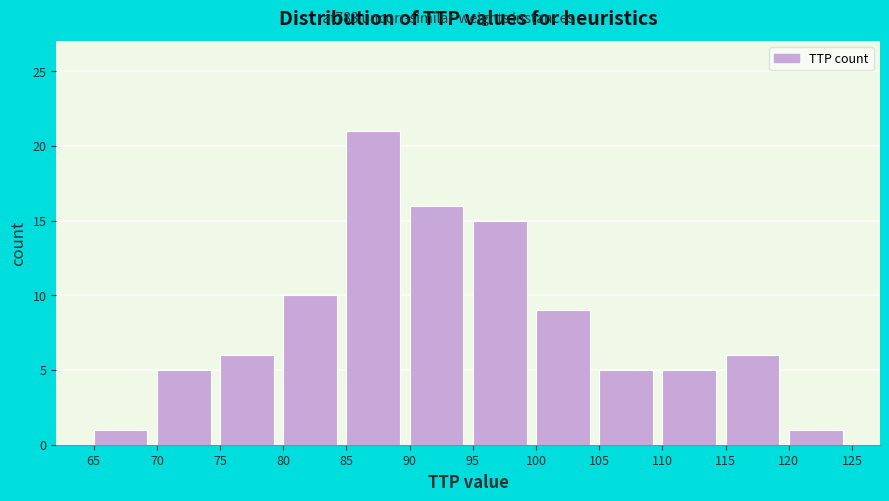

Reading left to right, transcribe this chart: for each bar, give the range it covers on the x-axis and its height. The values are not printed on the chart, so give them approximately, as read against the axis.

65 to 70: 1
70 to 75: 5
75 to 80: 6
80 to 85: 10
85 to 90: 21
90 to 95: 16
95 to 100: 15
100 to 105: 9
105 to 110: 5
110 to 115: 5
115 to 120: 6
120 to 125: 1